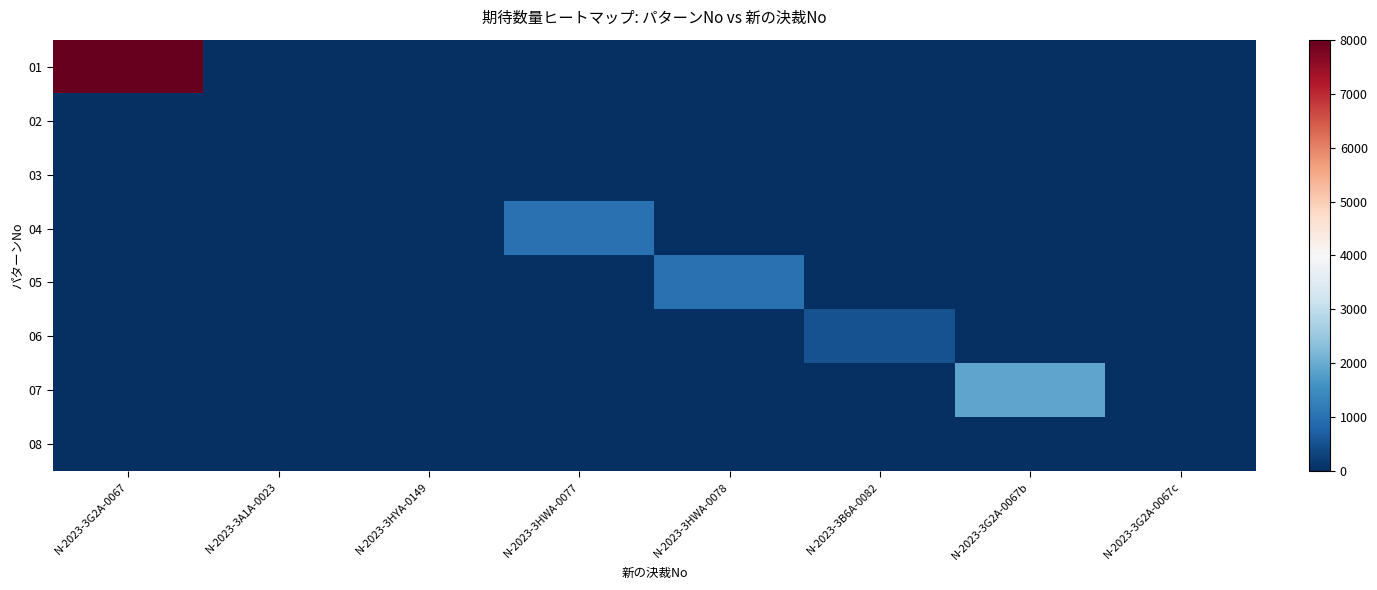

Reading left to right, what are all the values shown in this chart?

01: N-2023-3G2A-0067=8000	N-2023-3A1A-0023=0	N-2023-3HYA-0149=0	N-2023-3HWA-0077=0	N-2023-3HWA-0078=0	N-2023-3B6A-0082=0	N-2023-3G2A-0067b=0	N-2023-3G2A-0067c=0
02: N-2023-3G2A-0067=0	N-2023-3A1A-0023=10	N-2023-3HYA-0149=0	N-2023-3HWA-0077=0	N-2023-3HWA-0078=0	N-2023-3B6A-0082=0	N-2023-3G2A-0067b=0	N-2023-3G2A-0067c=0
03: N-2023-3G2A-0067=0	N-2023-3A1A-0023=0	N-2023-3HYA-0149=10	N-2023-3HWA-0077=0	N-2023-3HWA-0078=0	N-2023-3B6A-0082=0	N-2023-3G2A-0067b=0	N-2023-3G2A-0067c=0
04: N-2023-3G2A-0067=0	N-2023-3A1A-0023=0	N-2023-3HYA-0149=0	N-2023-3HWA-0077=1000	N-2023-3HWA-0078=0	N-2023-3B6A-0082=0	N-2023-3G2A-0067b=0	N-2023-3G2A-0067c=0
05: N-2023-3G2A-0067=0	N-2023-3A1A-0023=0	N-2023-3HYA-0149=0	N-2023-3HWA-0077=0	N-2023-3HWA-0078=1000	N-2023-3B6A-0082=0	N-2023-3G2A-0067b=0	N-2023-3G2A-0067c=0
06: N-2023-3G2A-0067=0	N-2023-3A1A-0023=0	N-2023-3HYA-0149=0	N-2023-3HWA-0077=0	N-2023-3HWA-0078=0	N-2023-3B6A-0082=500	N-2023-3G2A-0067b=0	N-2023-3G2A-0067c=0
07: N-2023-3G2A-0067=0	N-2023-3A1A-0023=0	N-2023-3HYA-0149=0	N-2023-3HWA-0077=0	N-2023-3HWA-0078=0	N-2023-3B6A-0082=0	N-2023-3G2A-0067b=1900	N-2023-3G2A-0067c=0
08: N-2023-3G2A-0067=0	N-2023-3A1A-0023=0	N-2023-3HYA-0149=0	N-2023-3HWA-0077=0	N-2023-3HWA-0078=0	N-2023-3B6A-0082=0	N-2023-3G2A-0067b=0	N-2023-3G2A-0067c=16